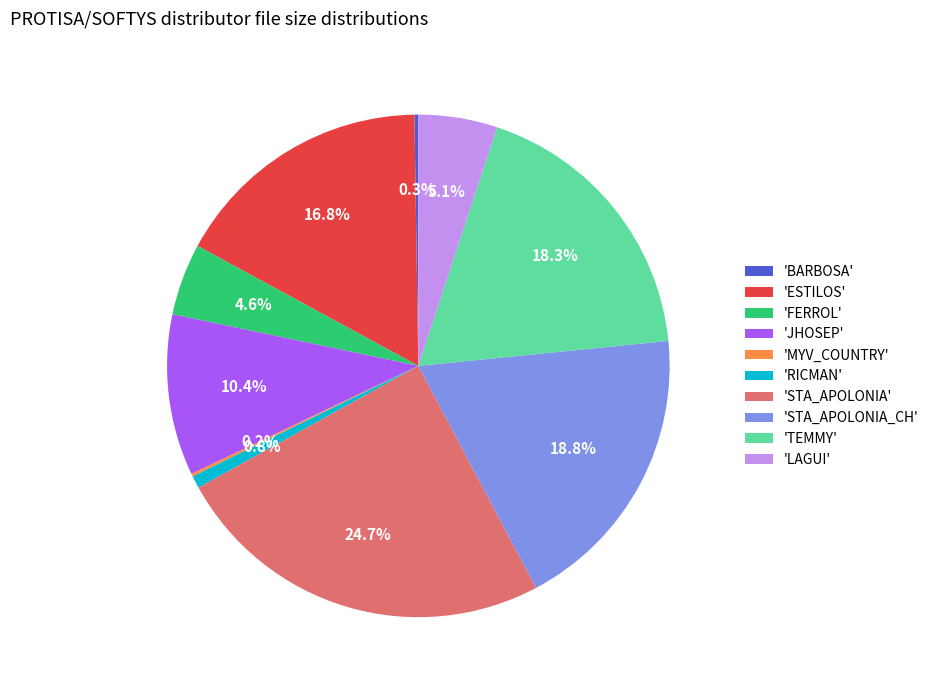

What is the largest slice in the pie chart?

'STA_APOLONIA'